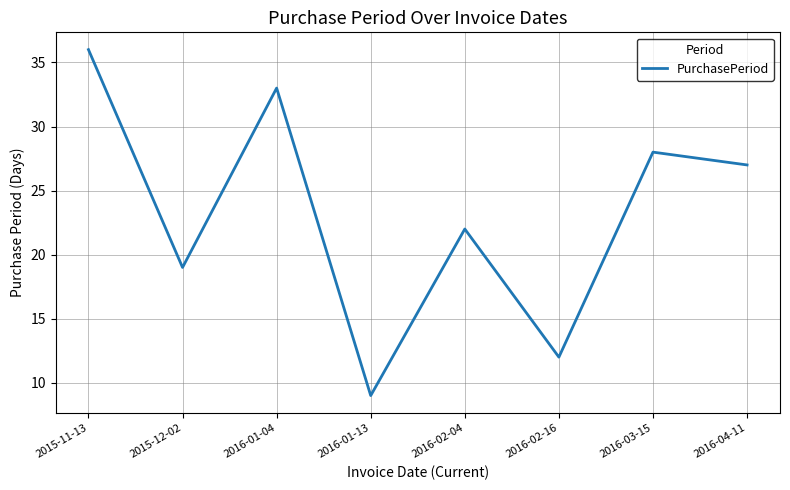

List the labels in order of value, largest first.

2015-11-13, 2016-01-04, 2016-03-15, 2016-04-11, 2016-02-04, 2015-12-02, 2016-02-16, 2016-01-13